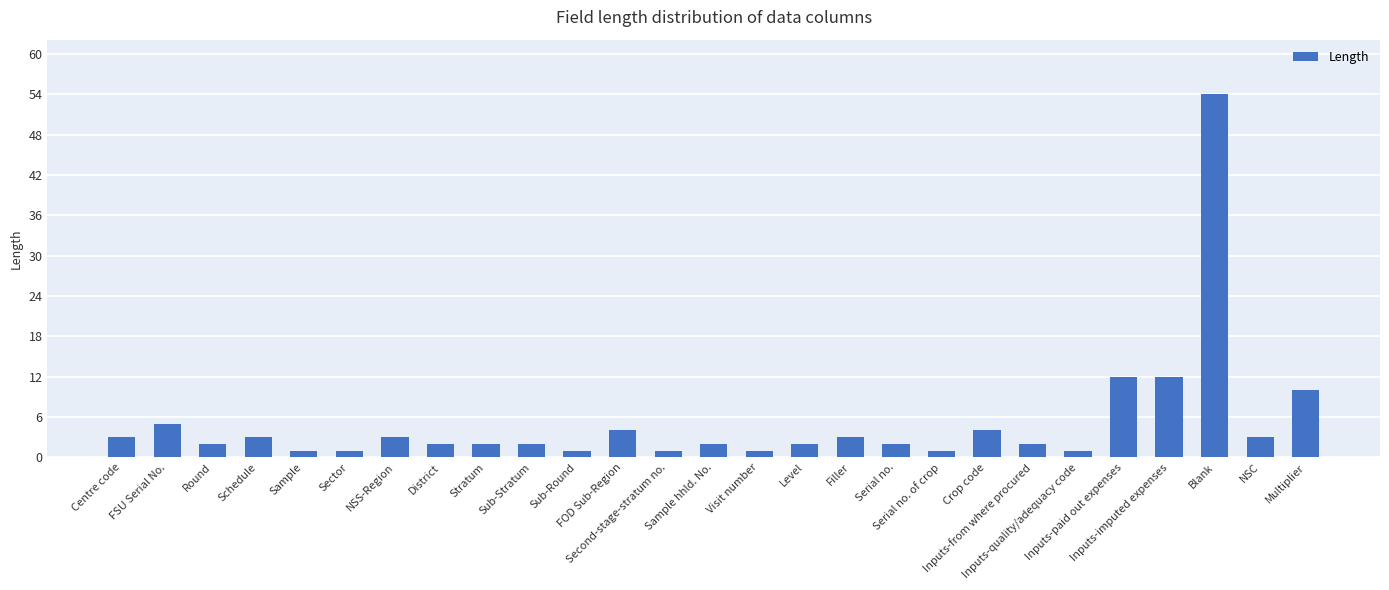

Between Inputs-paid out expenses and Sector, which is larger?

Inputs-paid out expenses